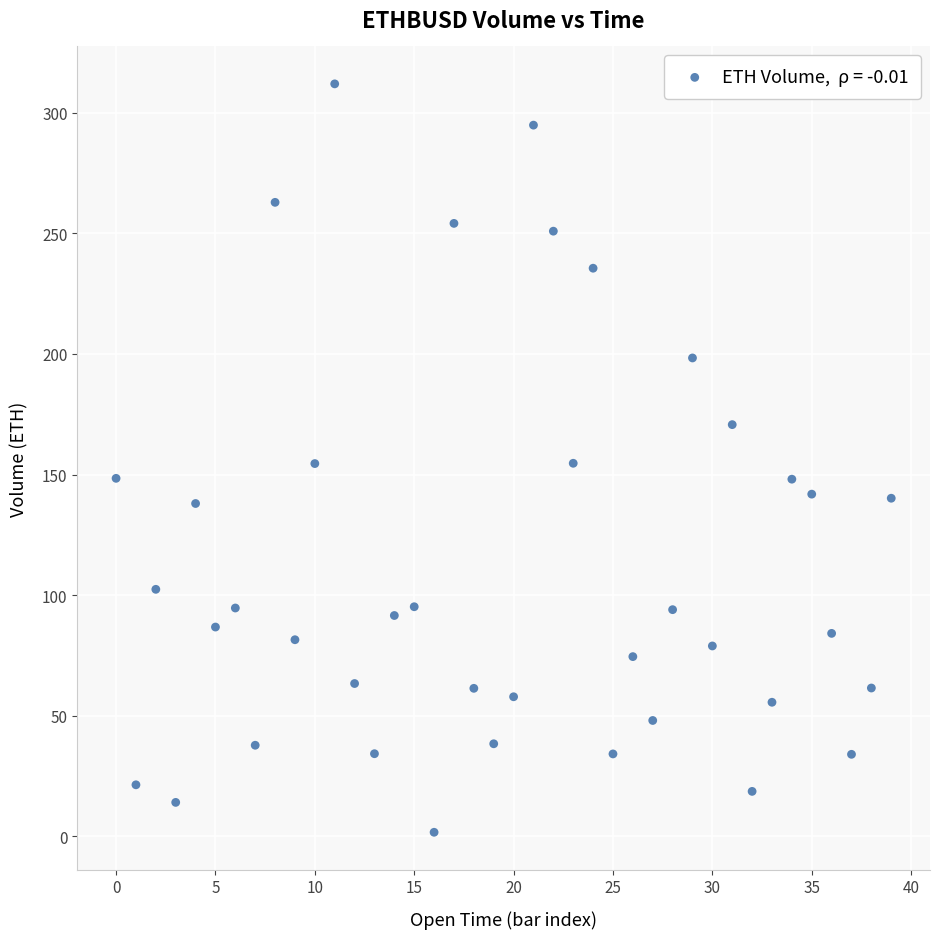

What is the range of Y values (max minus min)?

310.3